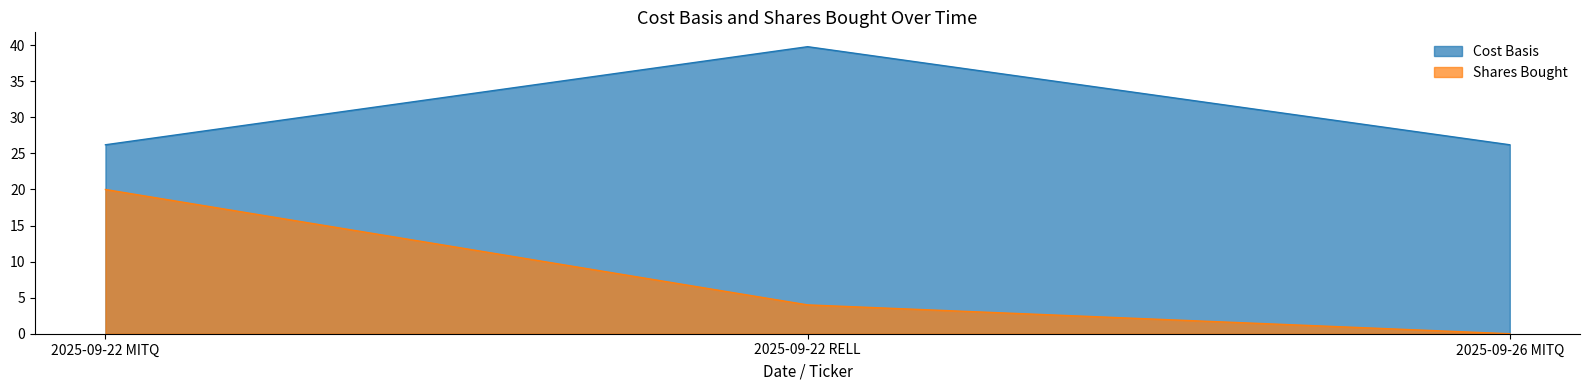

Is the value of Shares Bought at 2025-09-22 MITQ greater than the value of Cost Basis at 2025-09-22 RELL?

No